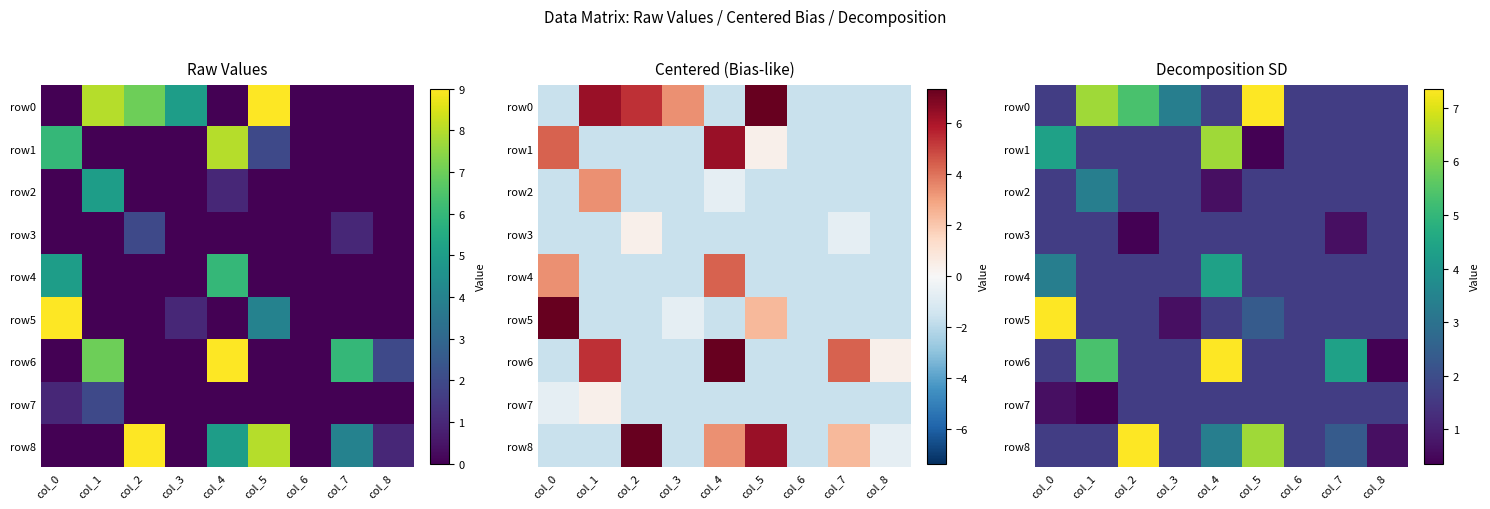

Which category has the highest value across all series?

col_5